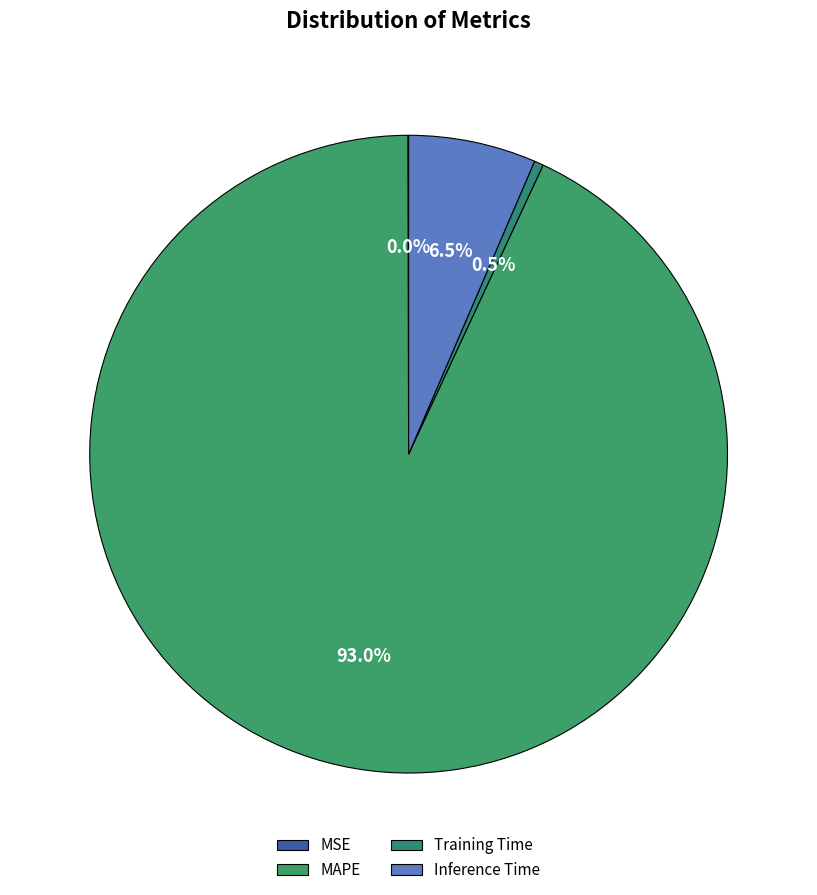

Is it true that Training Time is 0% of the pie?

True